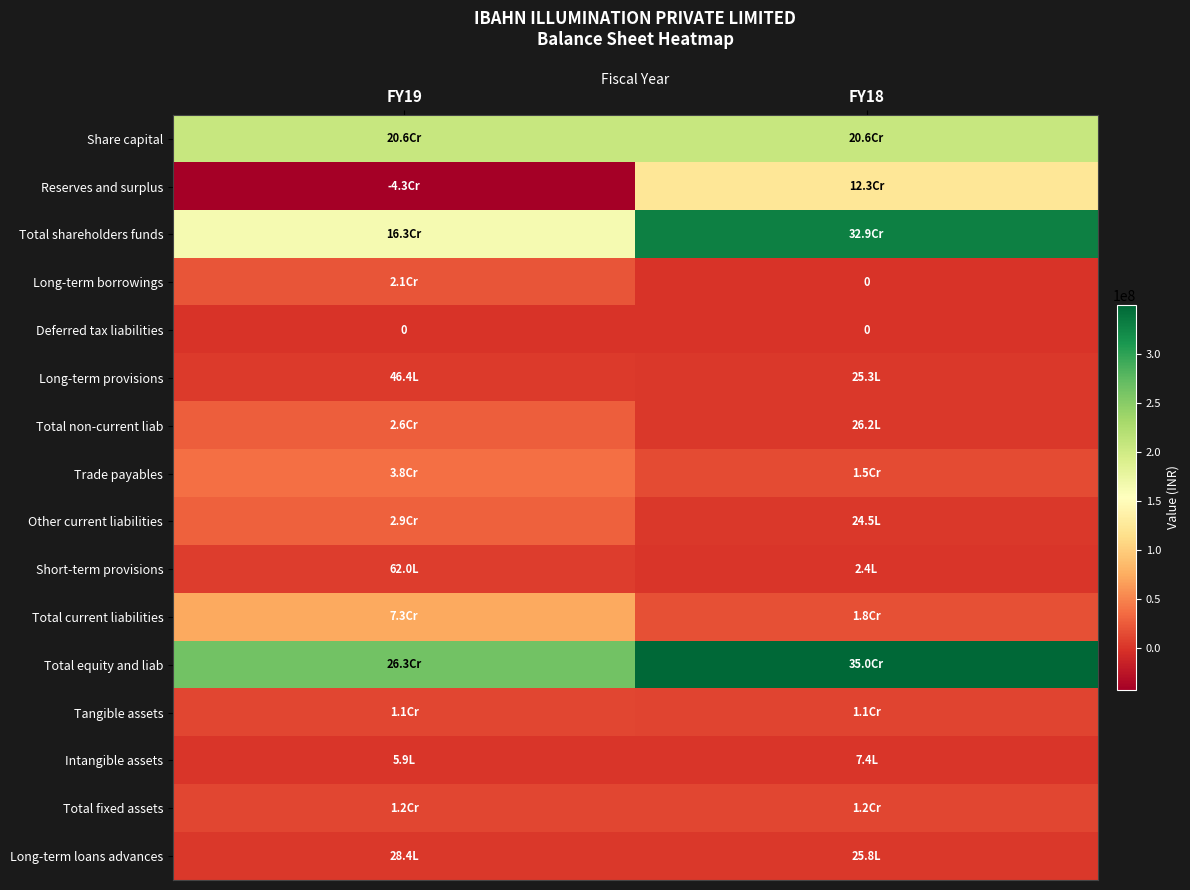

Which series has the widest spread of values?

Reserves and surplus